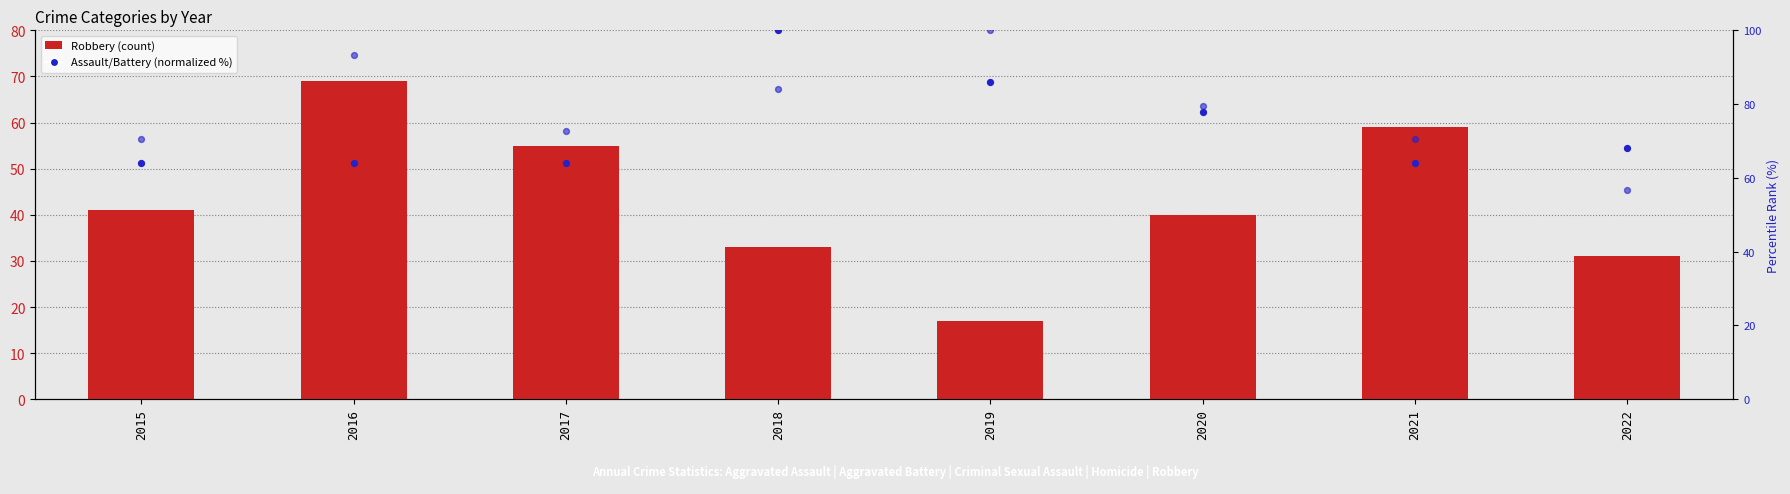

What is the total value across all series at 2022?

155.8